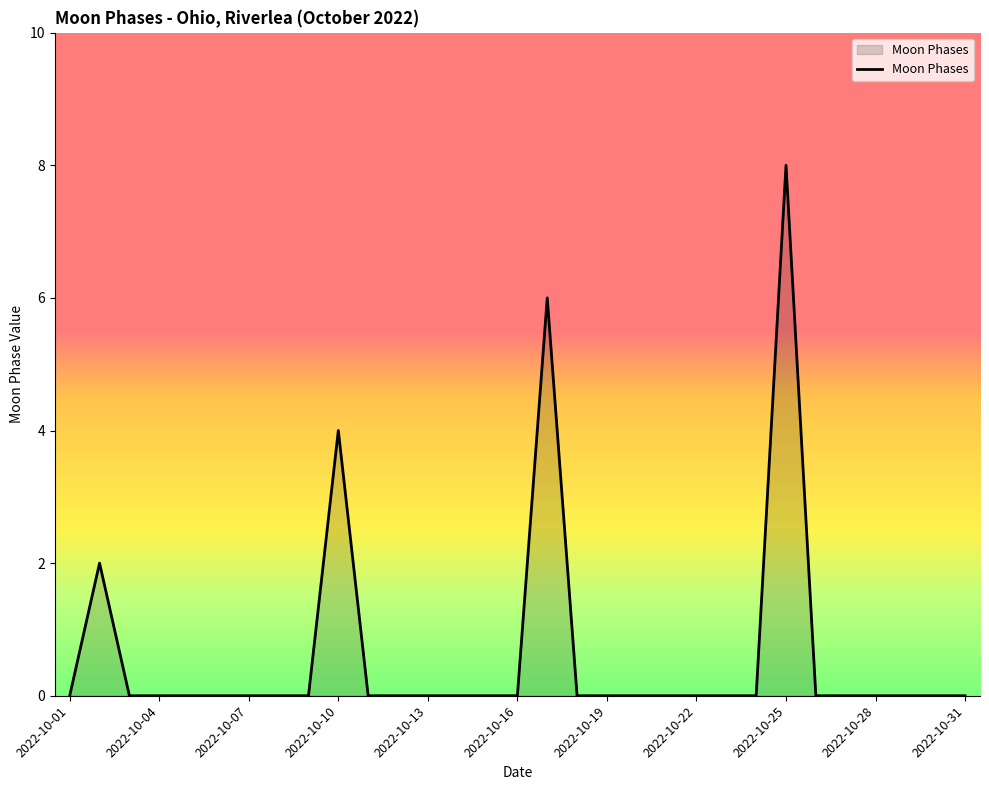

What is the greatest value displayed?

8